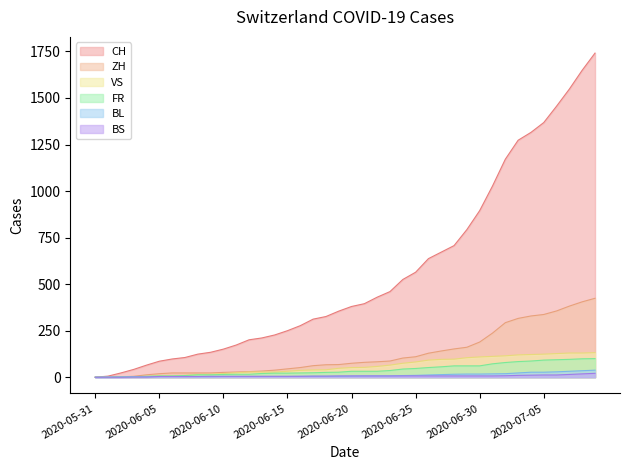

What is the difference between the second highest and minimum values in the VS series?

130